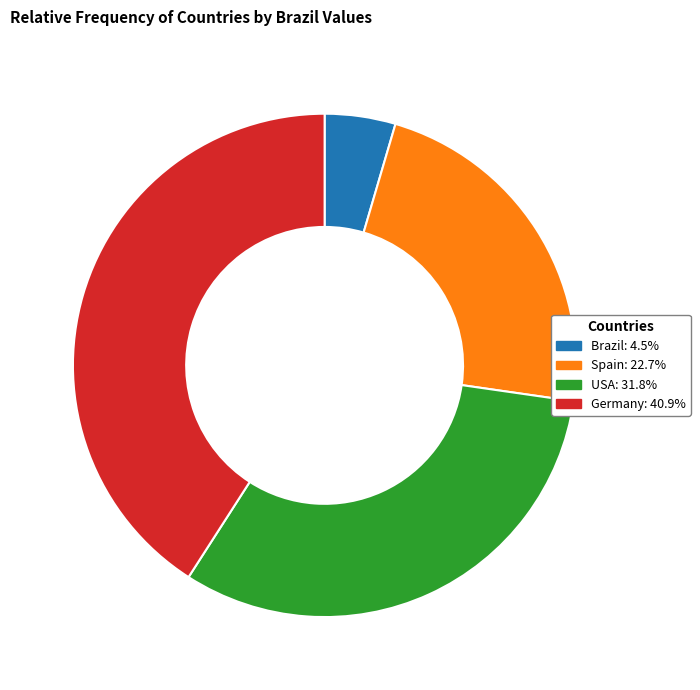

Is the sum of Germany: 40.9% and USA: 31.8% greater than half?

Yes